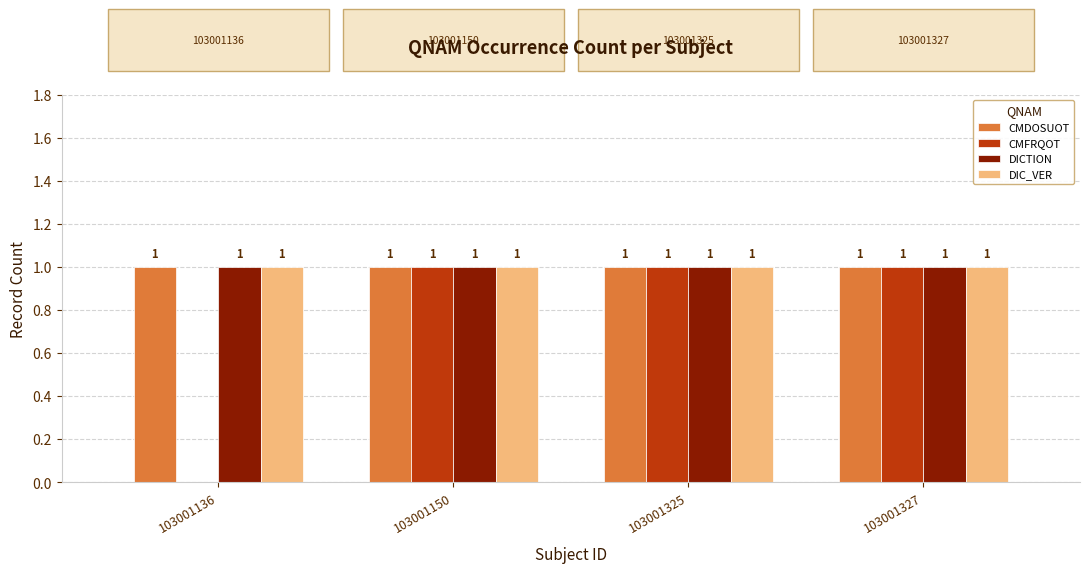

Does the chart contain stacked bars?

No